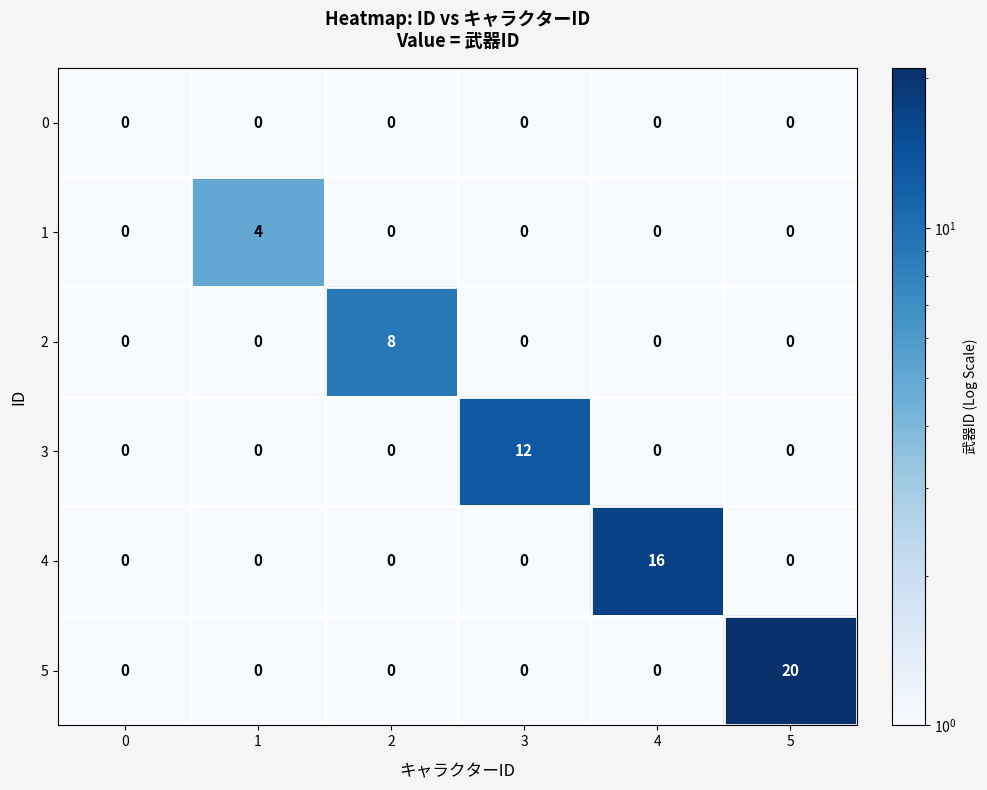

What is the maximum value shown in the chart?

20